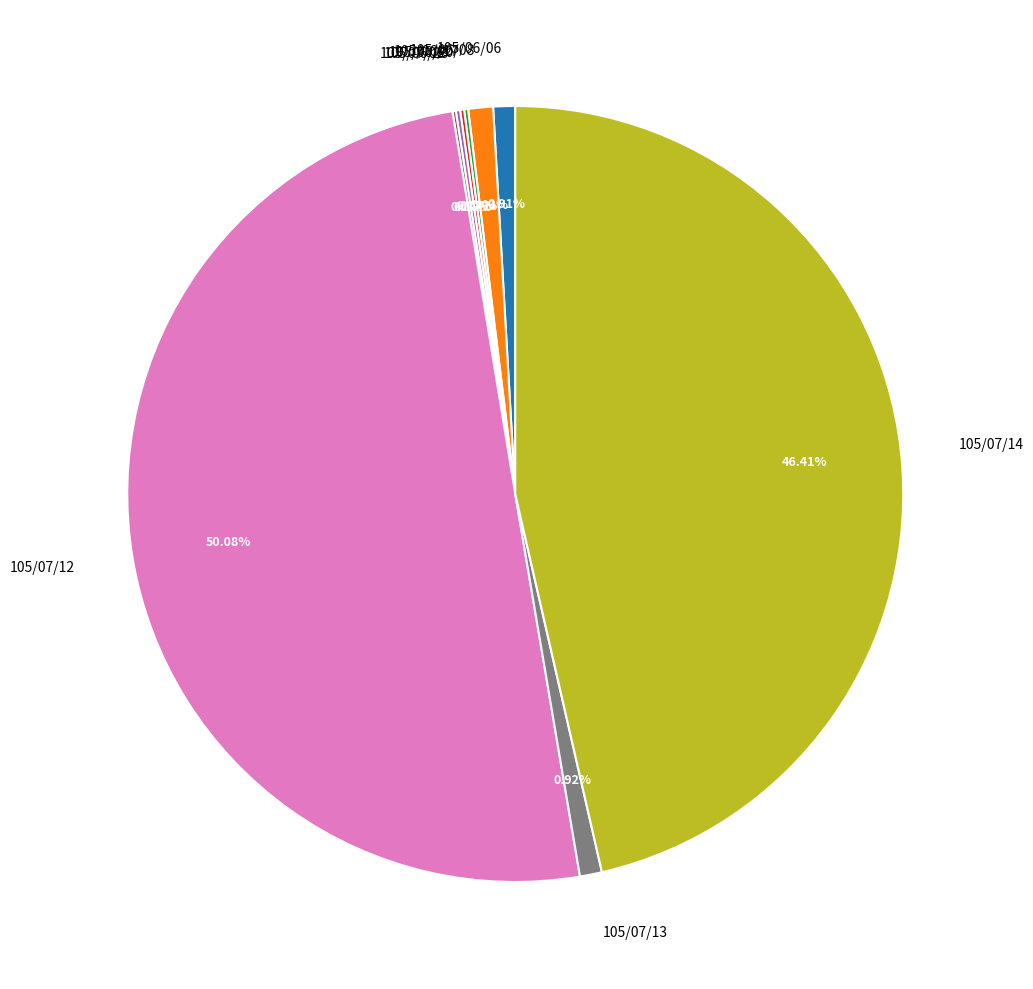

What is the majority slice?

105/07/12